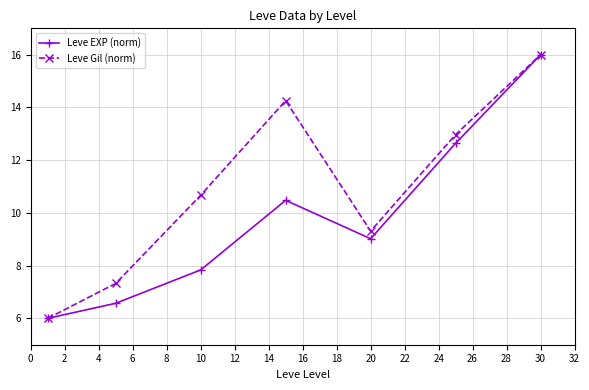

How many interior local valleys does the Leve EXP (norm) series have?

1